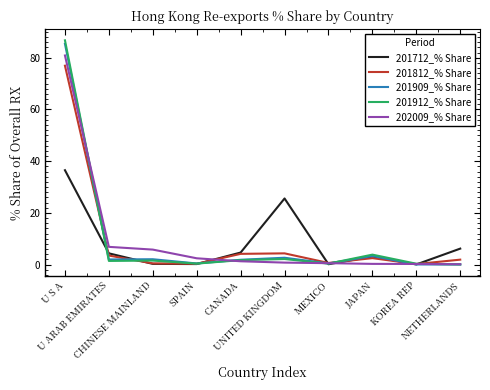

True or false: 201712_% Share has more than 2 interior local peaks.

False